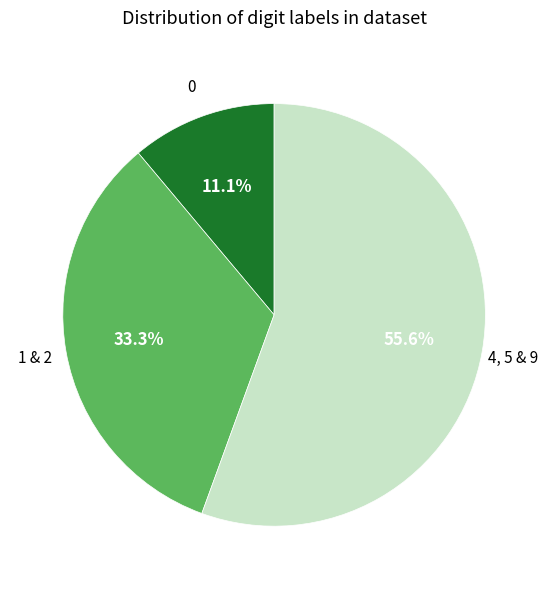

Does any single category account for the majority?

Yes